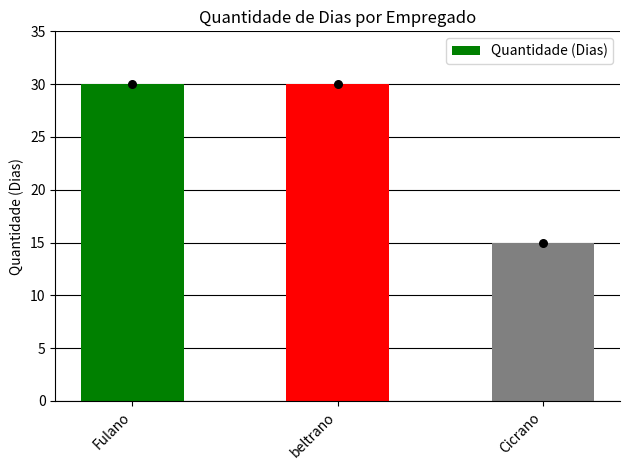

Which has a higher value, beltrano or Fulano?

beltrano